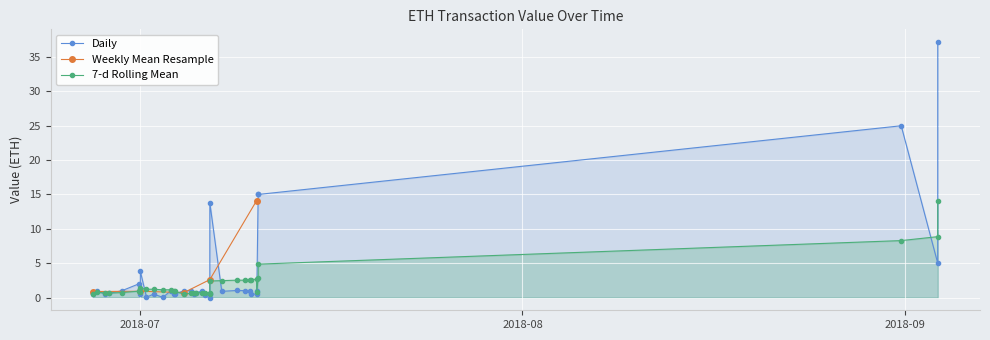

True or false: Daily has more than 0 interior local peaks.

True